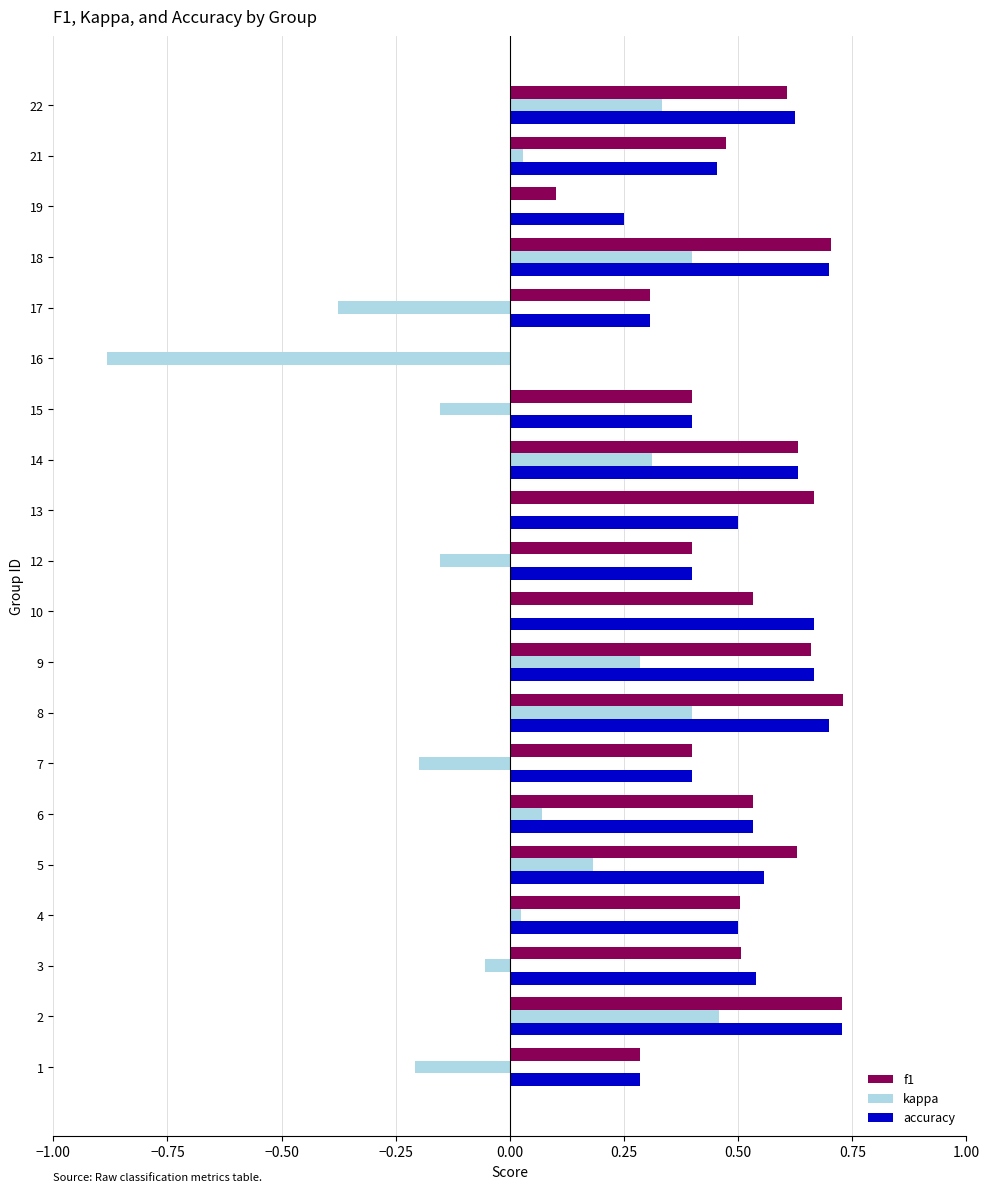

What is the total value across all series at 18?

1.8